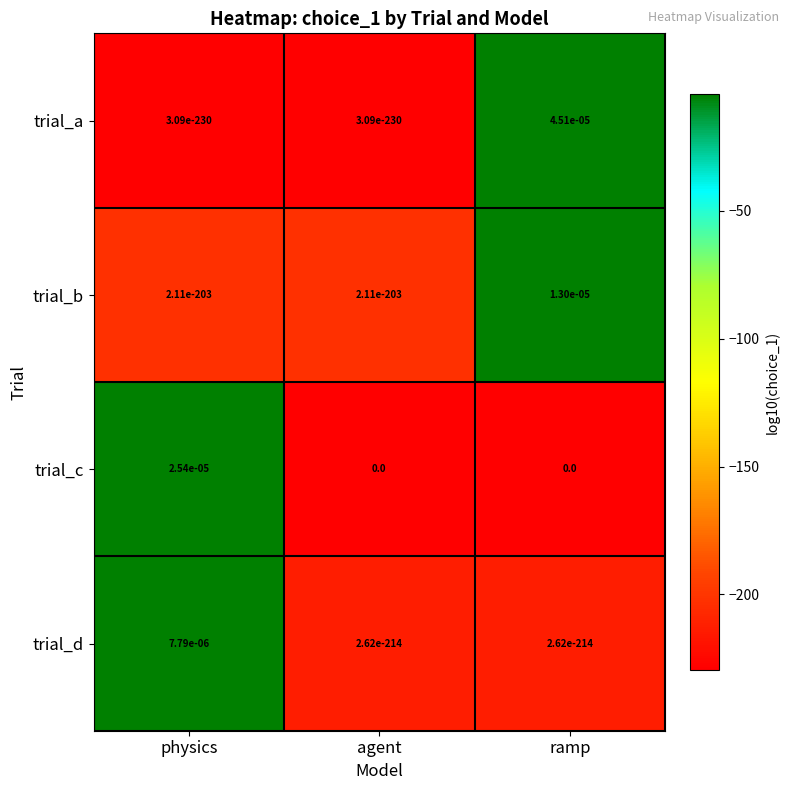

Rank the series by their maximum value, from lowest to highest.

trial_d, trial_b, trial_c, trial_a